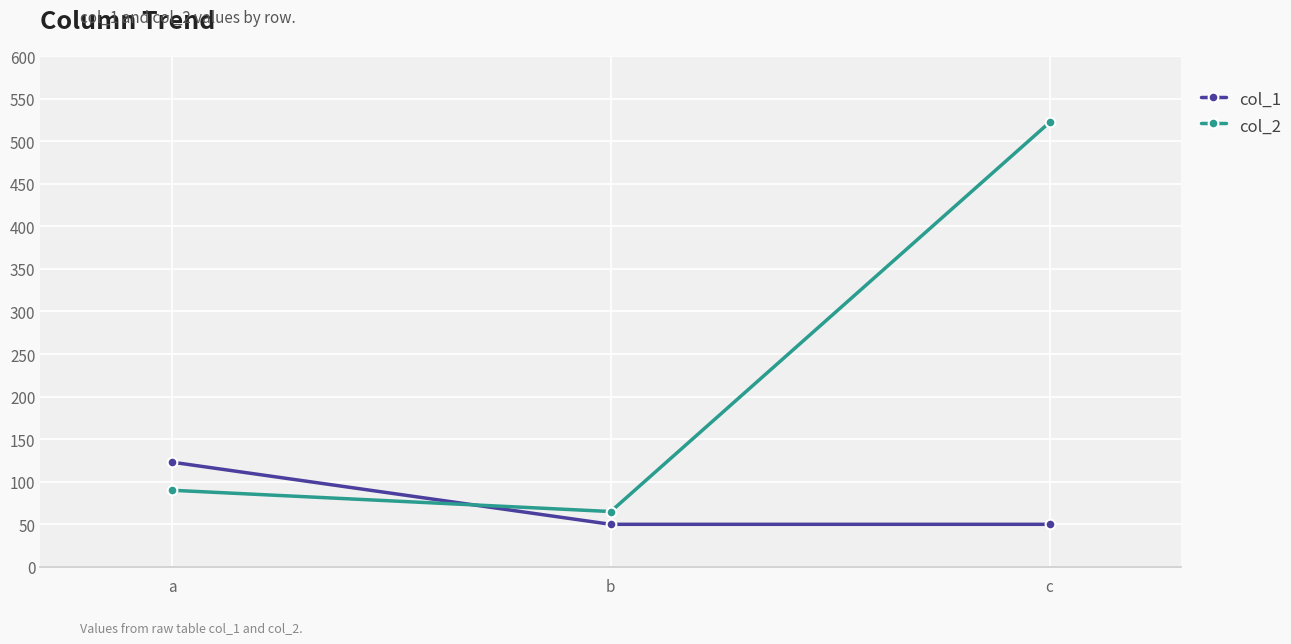

List the labels in order of col_2 value, largest first.

c, a, b